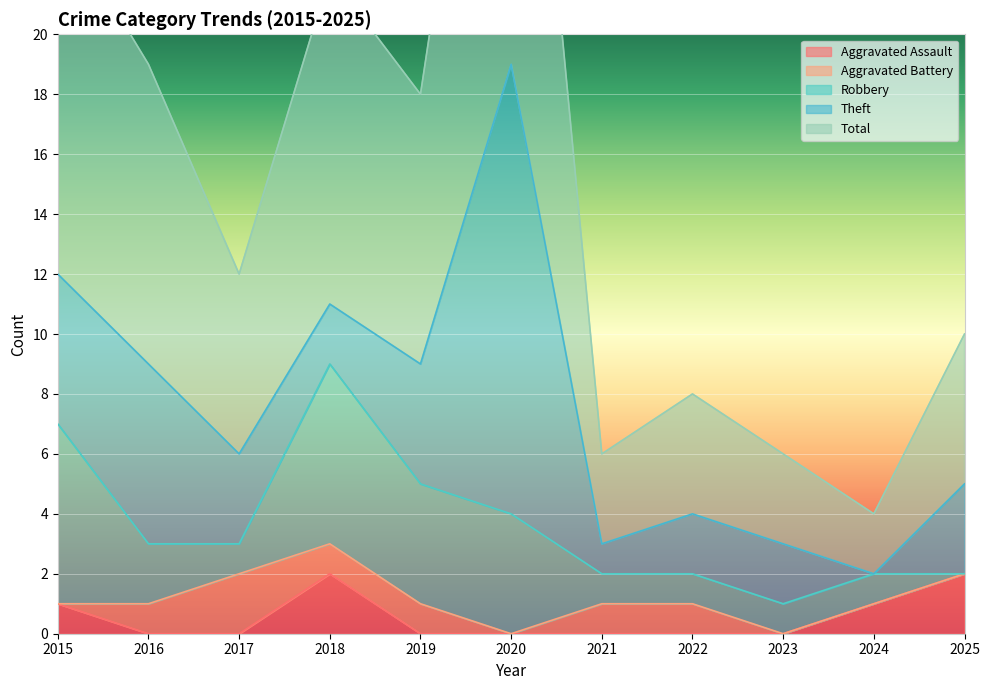

True or false: Aggravated Assault and Total intersect in this chart.

False